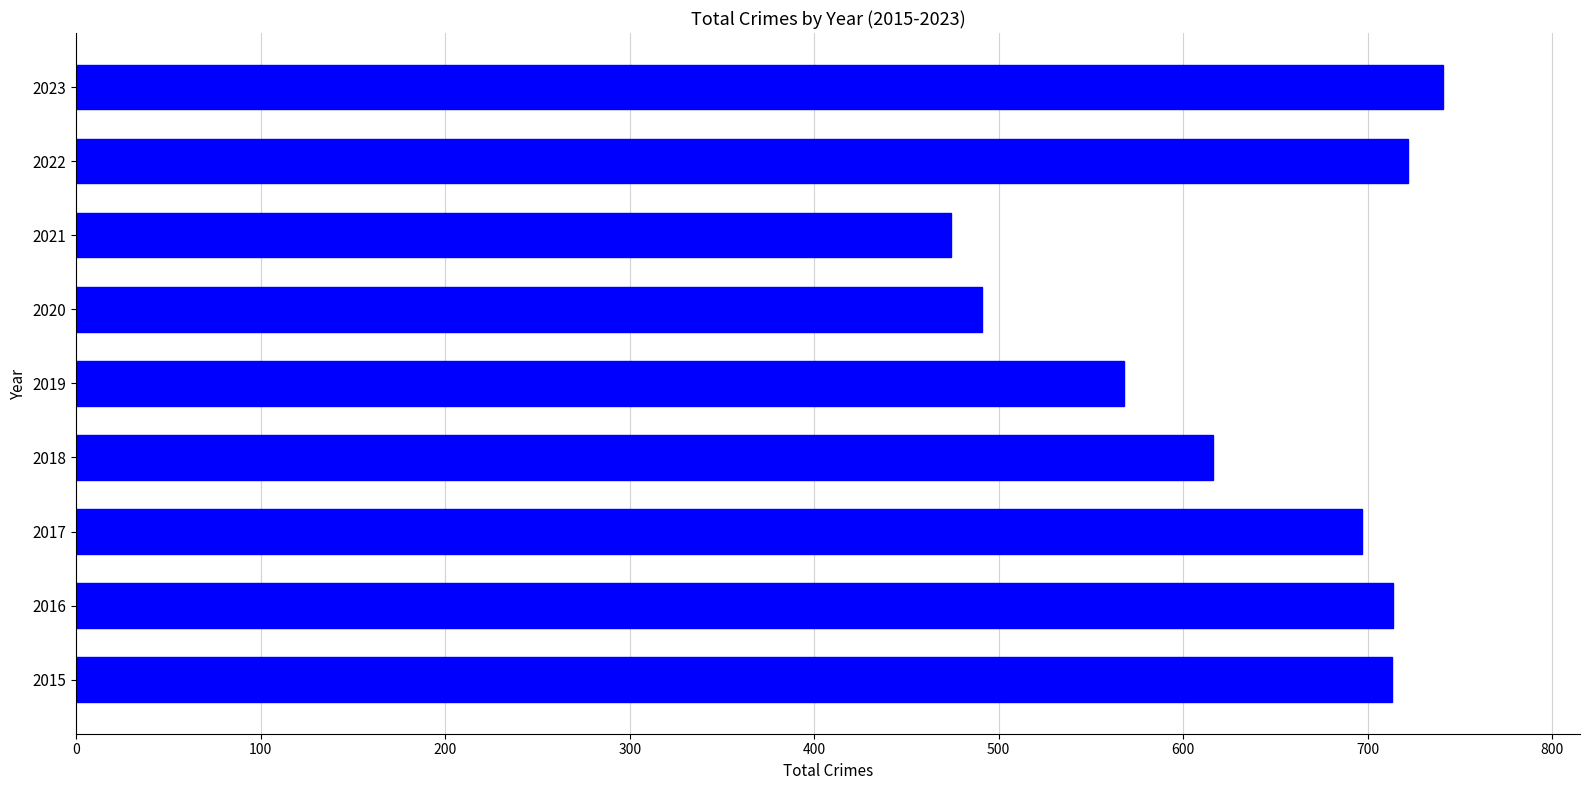

Does the chart contain any negative values?

No